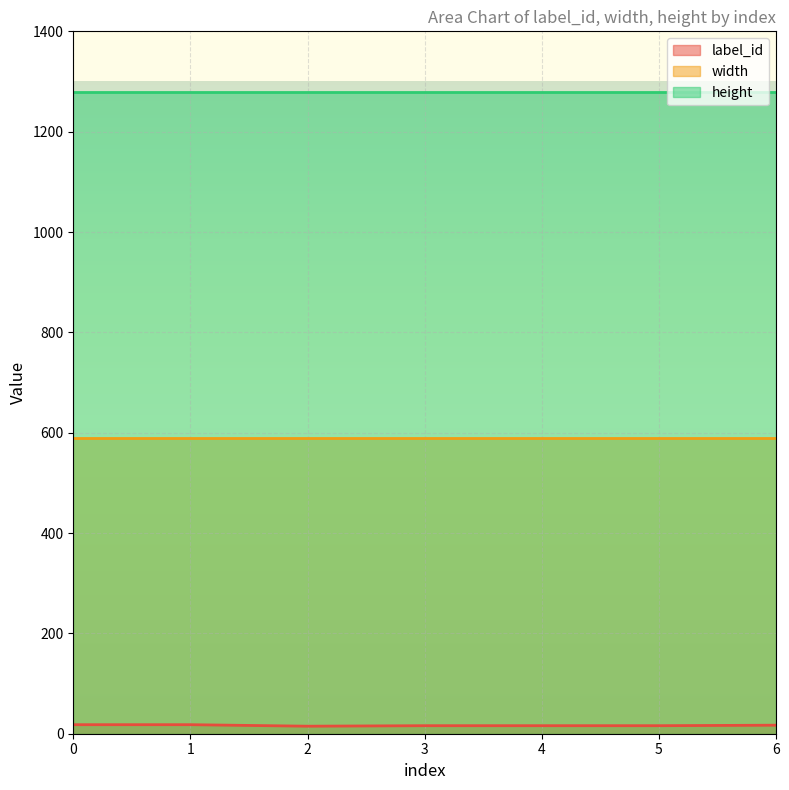

At which label does label_id reach its minimum?

2